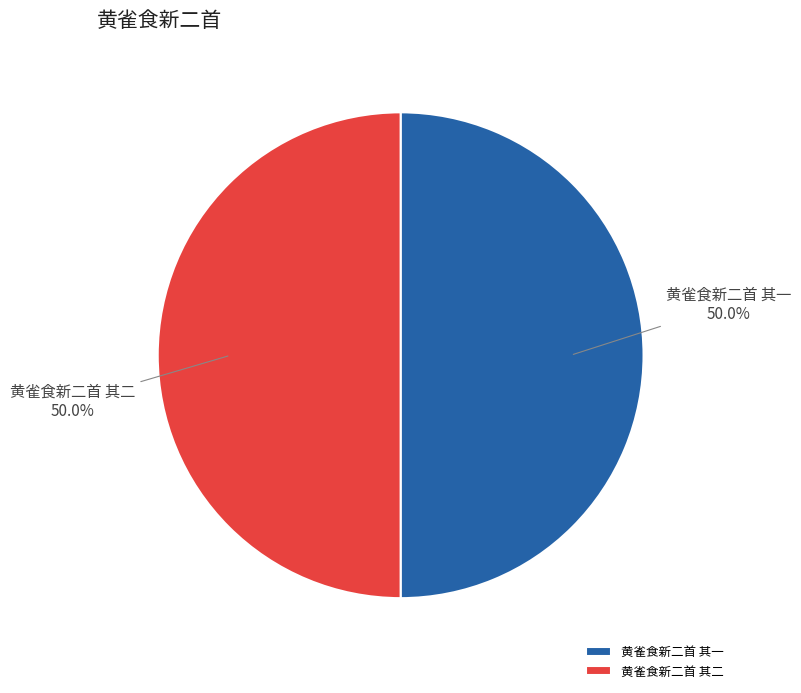

Do 黄雀食新二首 其二 and 黄雀食新二首 其一 together represent more than half of the pie?

Yes